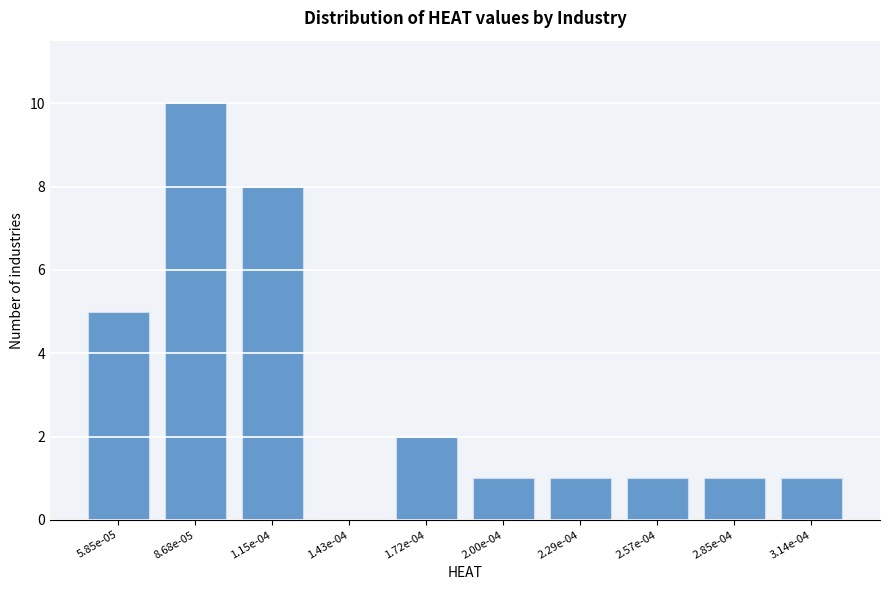

Reading left to right, transcribe all the data shown in this chart.

5.85e-05=5	8.68e-05=10	1.15e-04=8	1.43e-04=0	1.72e-04=2	2.00e-04=1	2.29e-04=1	2.57e-04=1	2.85e-04=1	3.14e-04=1